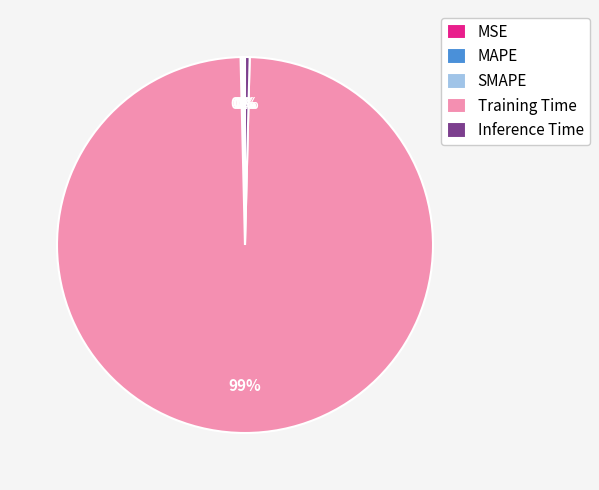

Does Training Time represent more than half of the total?

Yes